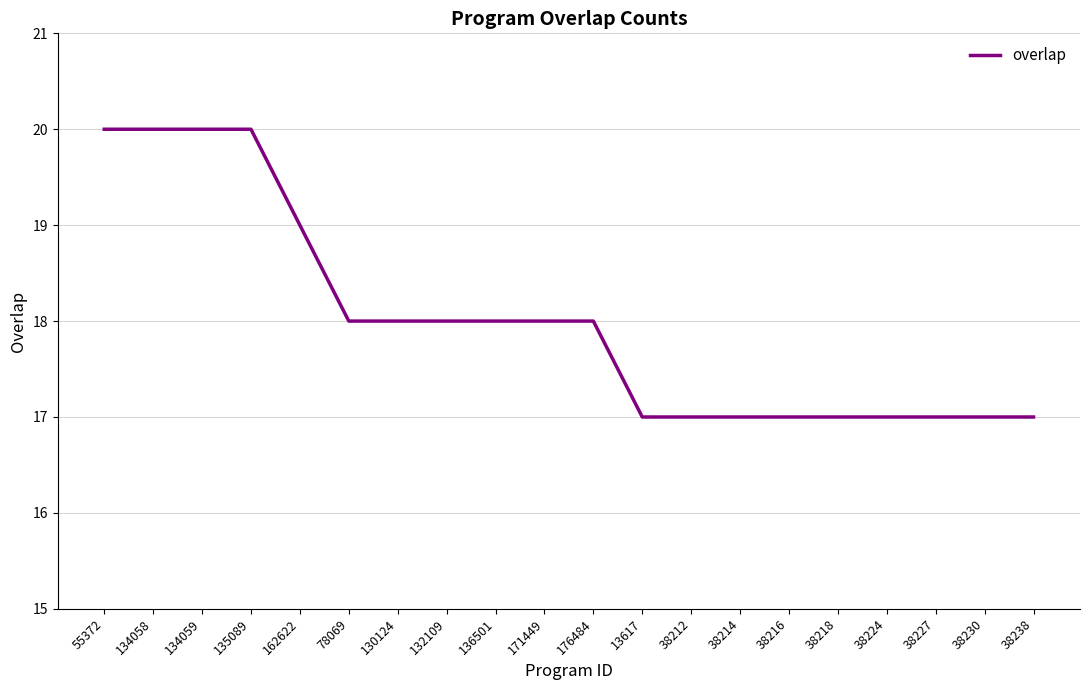

What is the smallest value displayed?

17